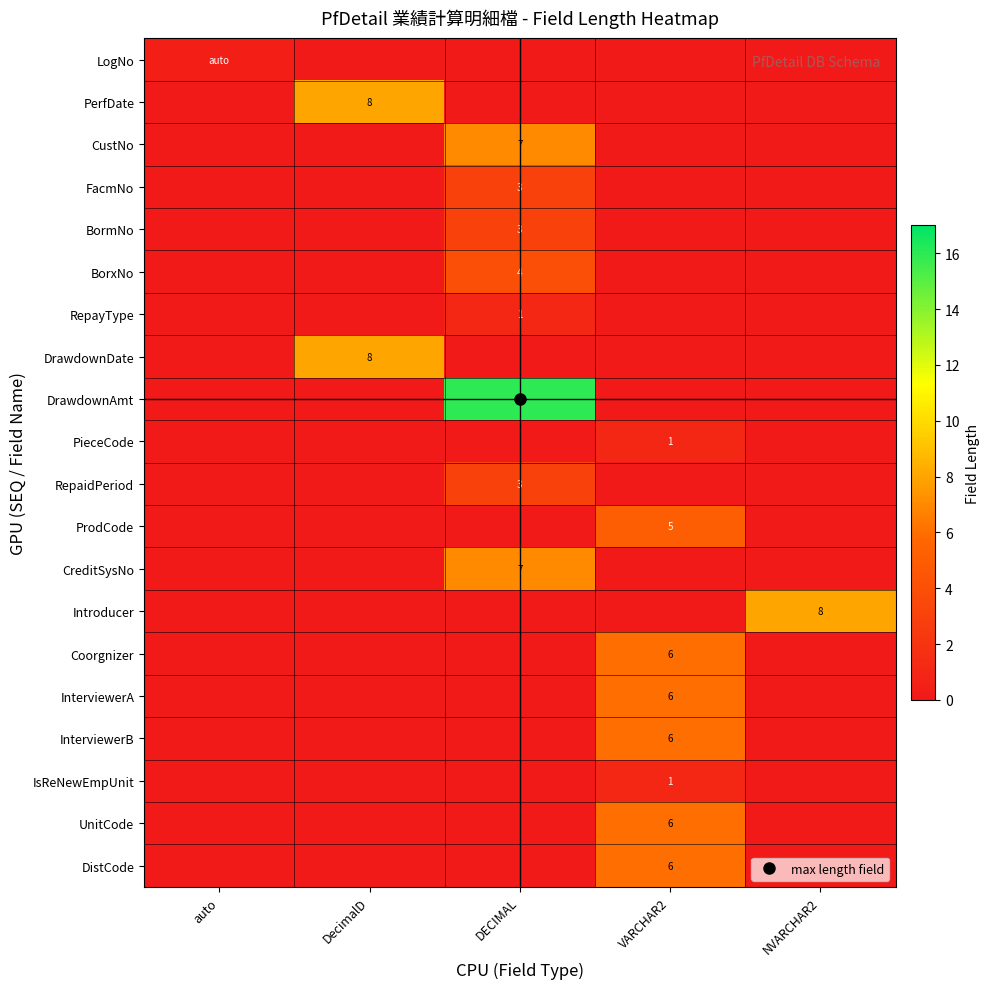

Which series changed the most between DECIMAL and NVARCHAR2?

DrawdownAmt